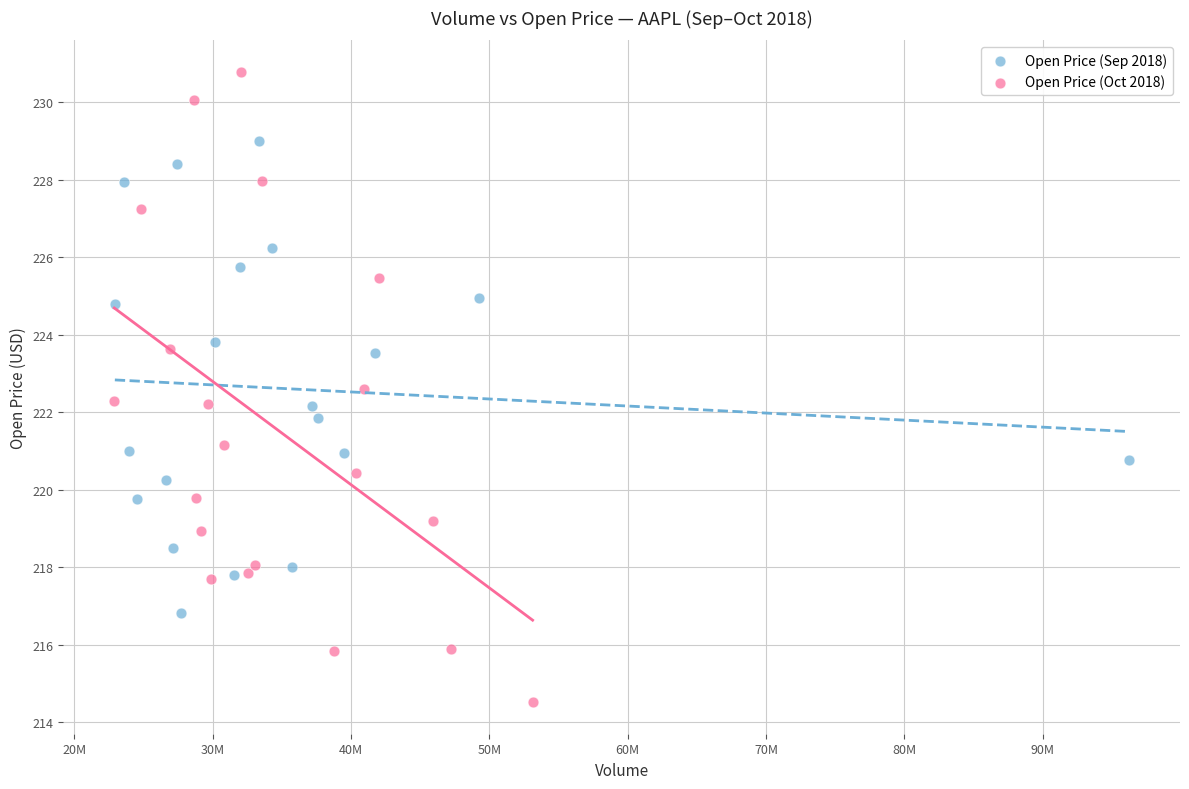

Which series reaches the maximum Y coordinate?

Open Price (Oct 2018)